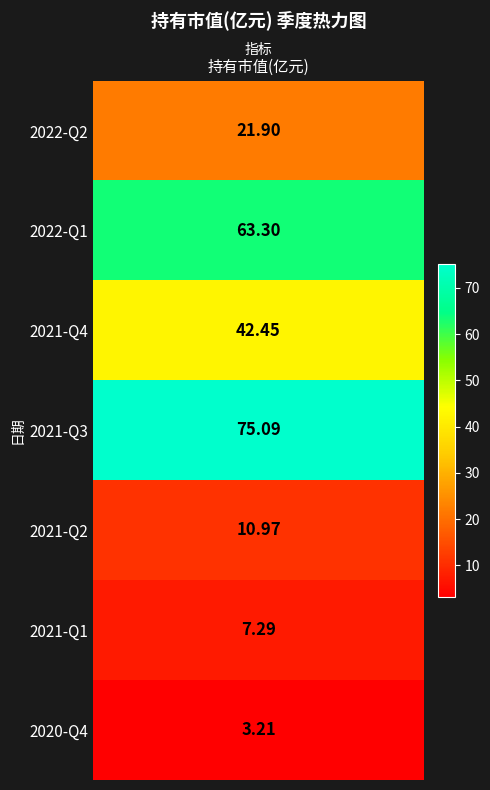

Reading left to right, list all the values displayed in this chart.

21.9	63.3	42.5	75.1	11.0	7.3	3.2